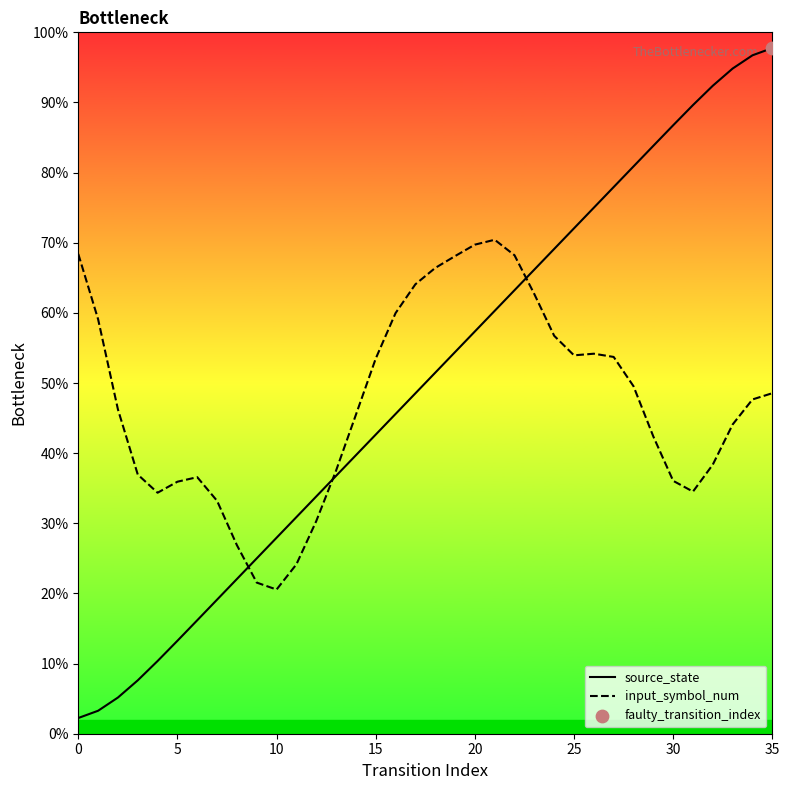

At how many categories does at least one series exceed 0?

36